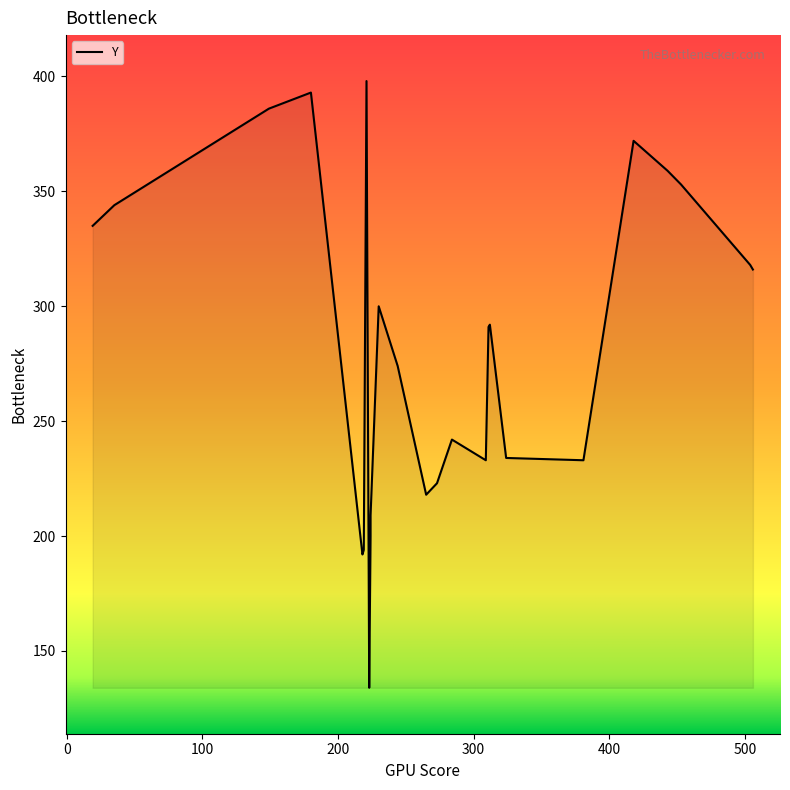

Is it true that the value at 223 is 134?

True